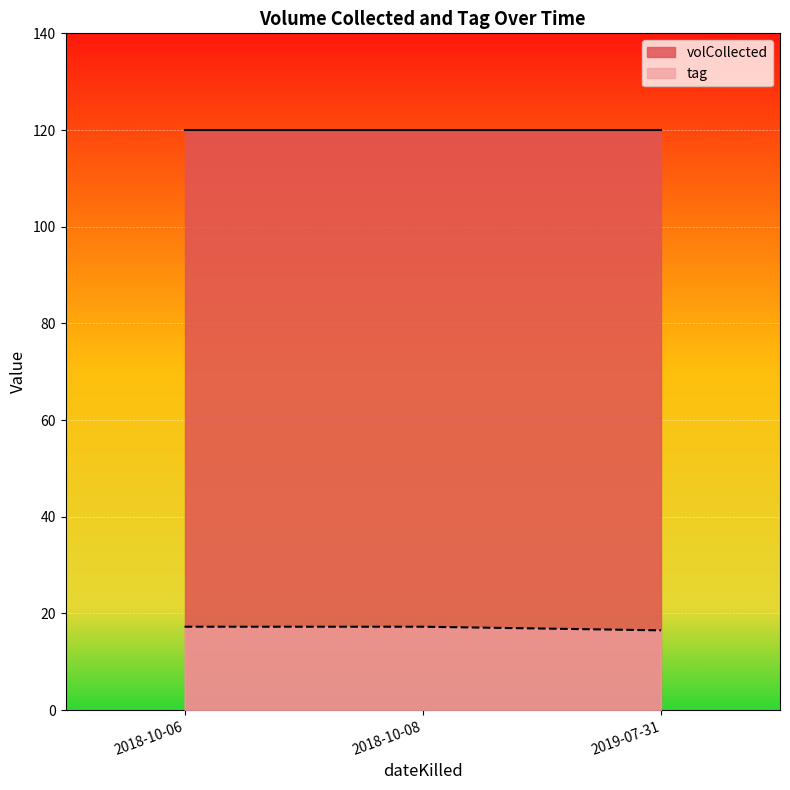

What is the difference between the highest and lowest values at 2018-10-06?

104